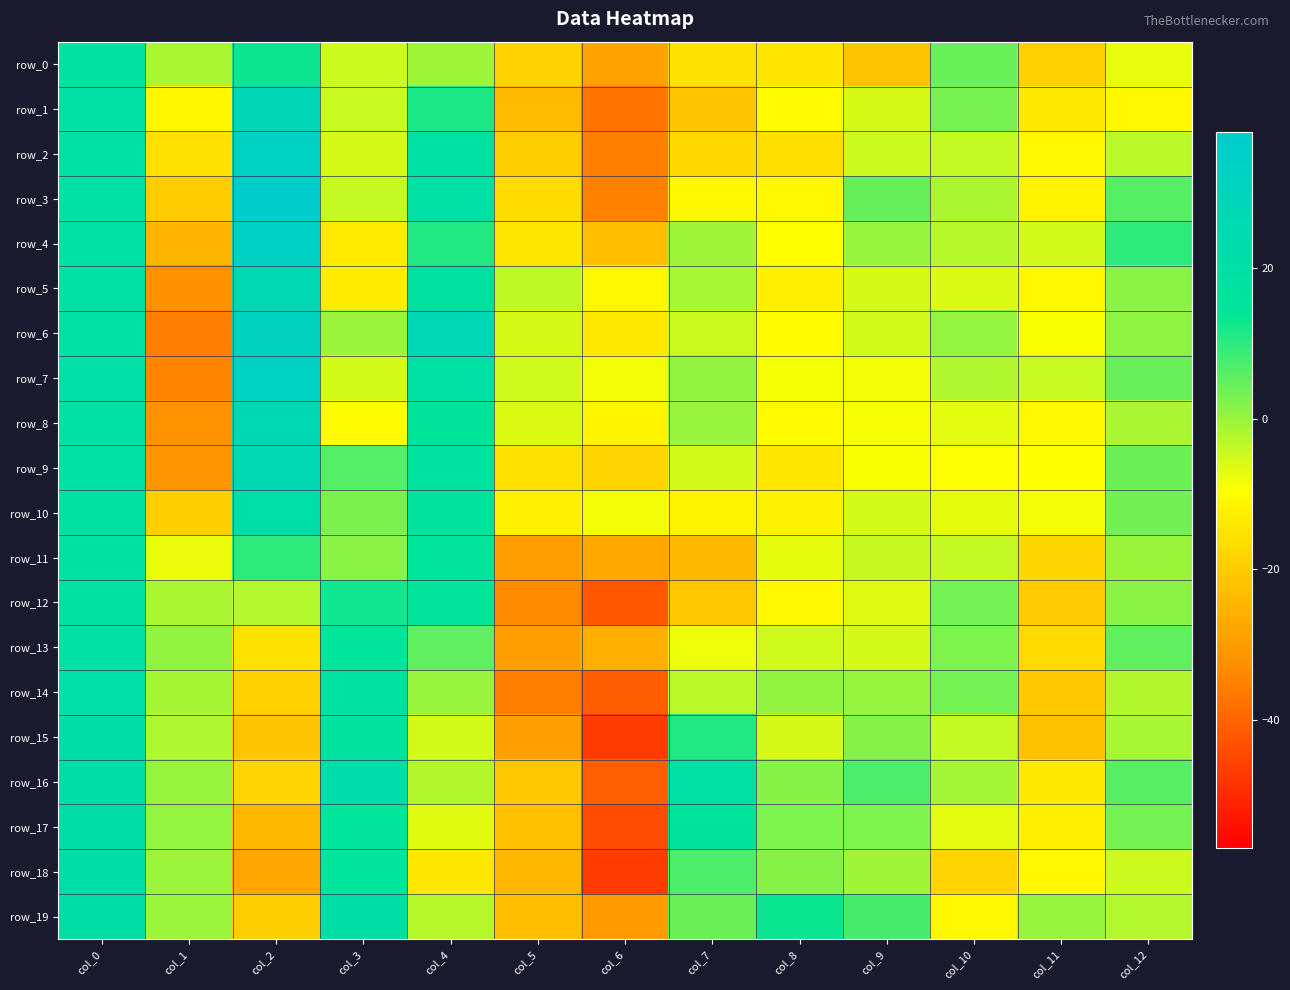

Rank the series at col_10 from lowest to highest value.

row_18, row_19, row_9, row_10, row_8, row_17, row_5, row_15, row_11, row_2, row_4, row_7, row_3, row_16, row_6, row_13, row_1, row_14, row_12, row_0